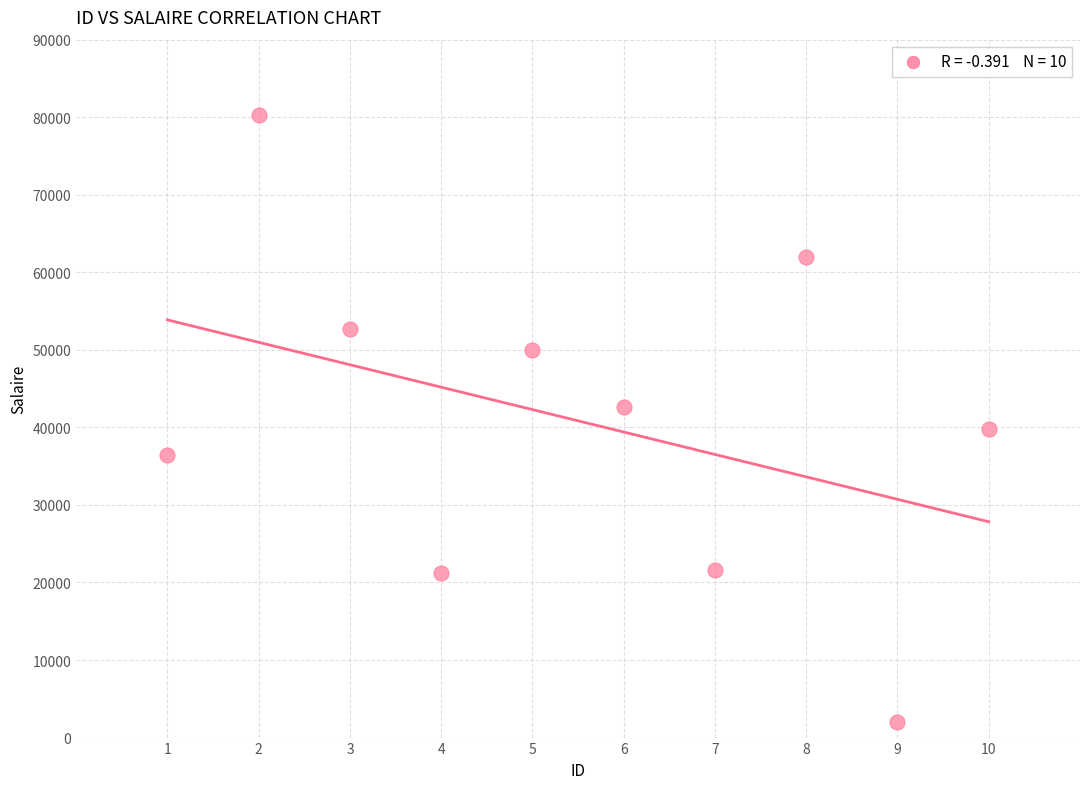

What is the range of Y values (max minus min)?

78285